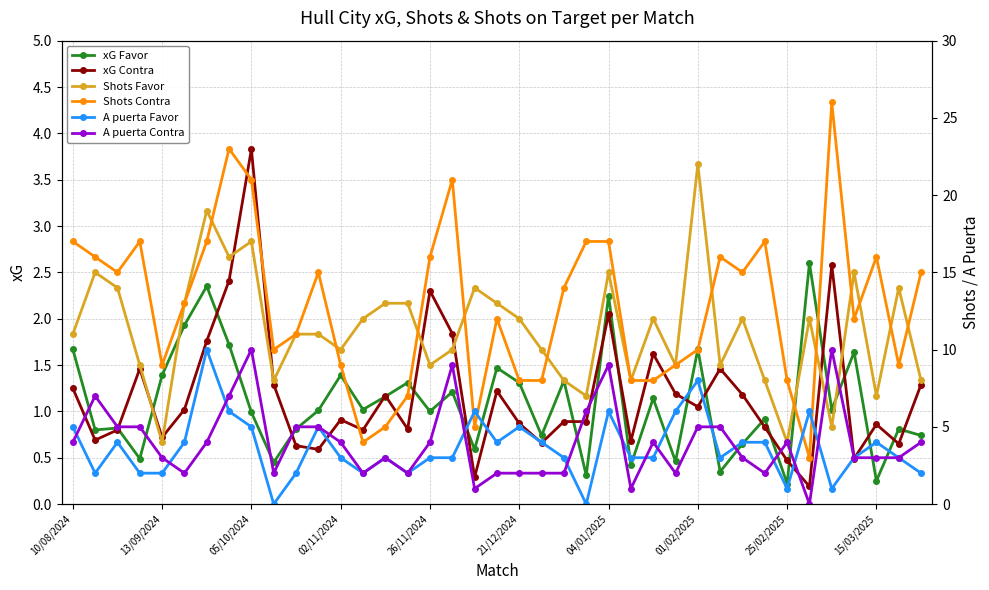

What is the maximum value for xG Contra?

3.8